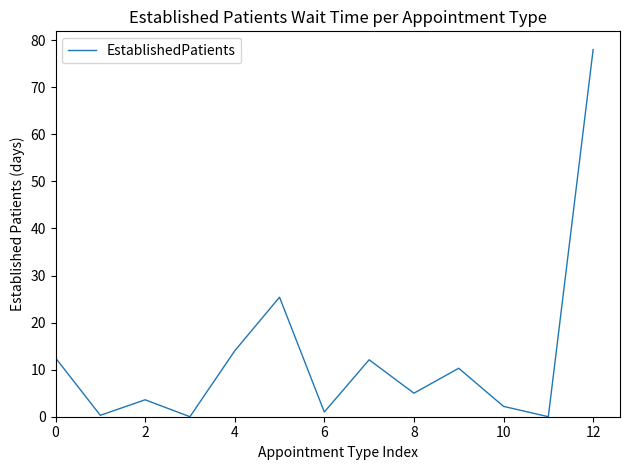

Is this an area chart (filled region under the line)?

No